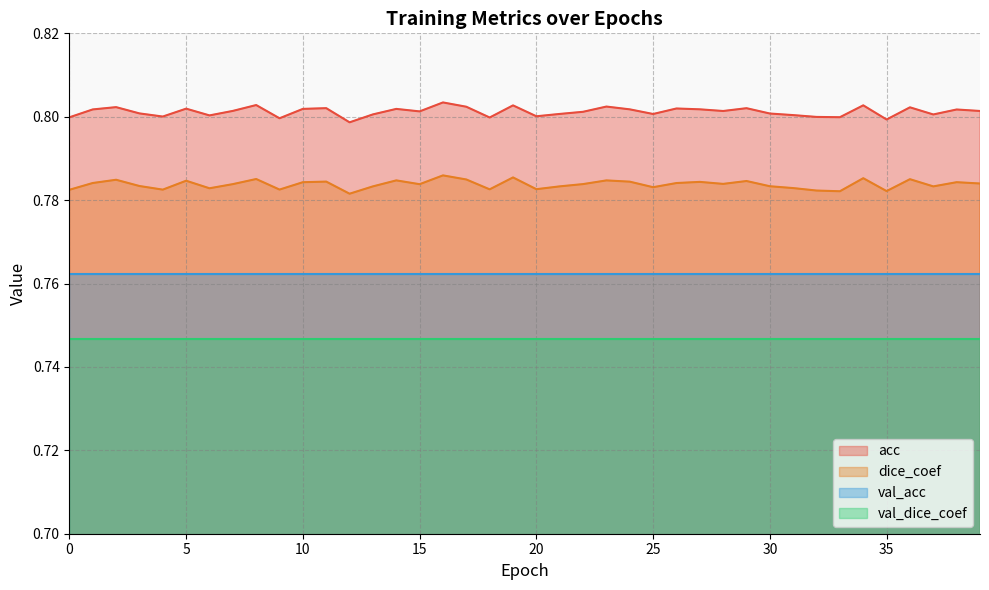

How many interior local peaks does the acc series have?

13